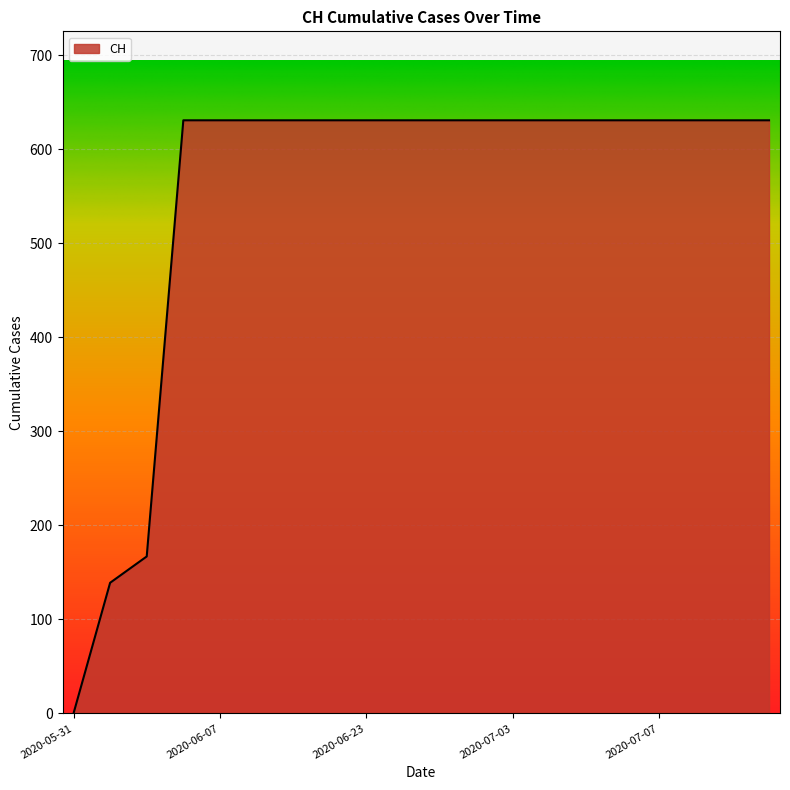

What is the greatest value displayed?

631